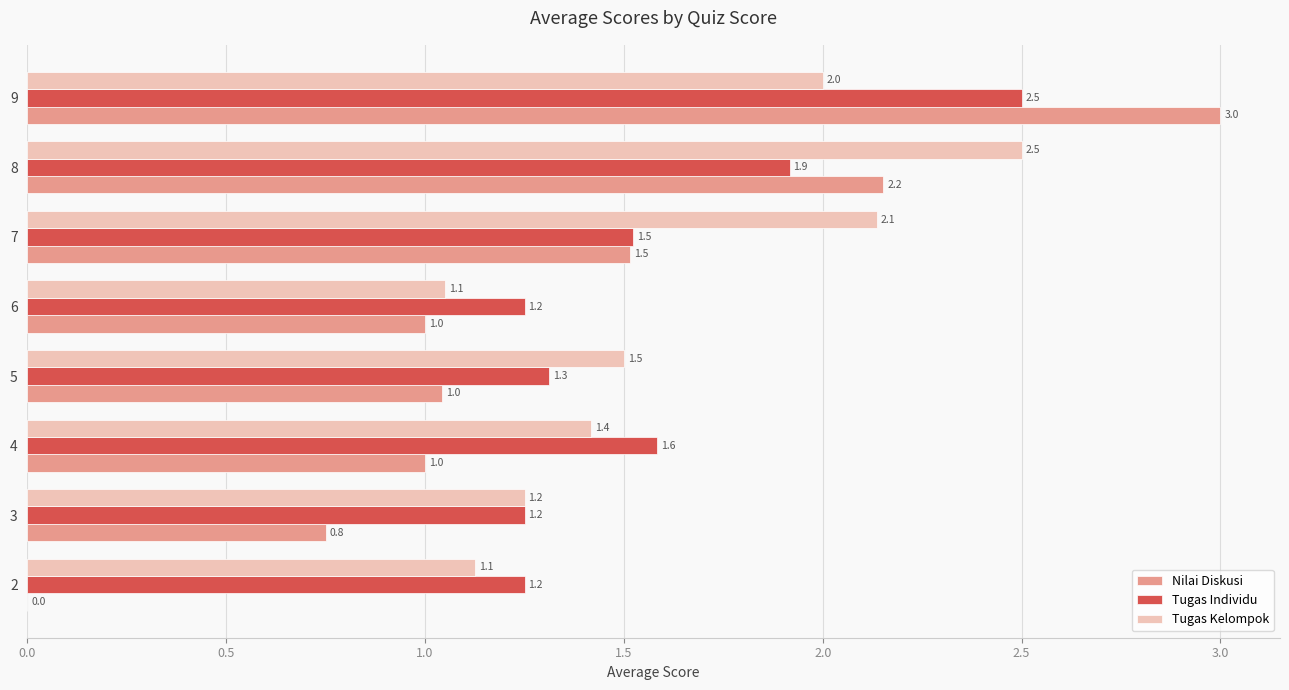

Between 3 and 6, which series saw the biggest shift?

Nilai Diskusi